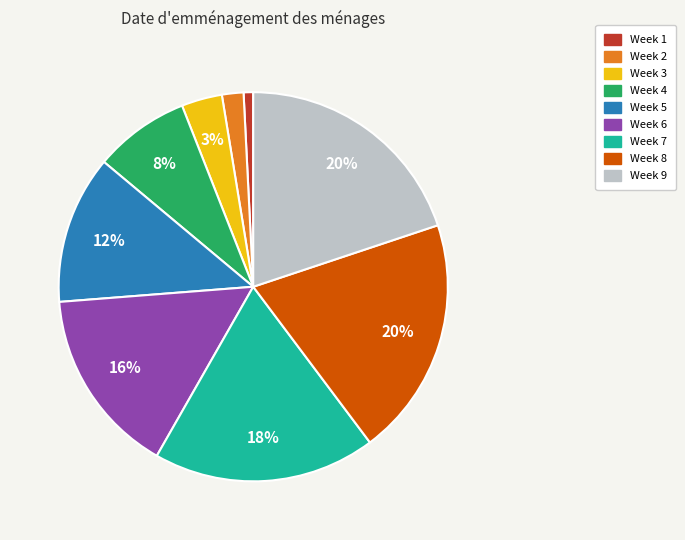

Which category has the smallest portion of the pie?

Week 1